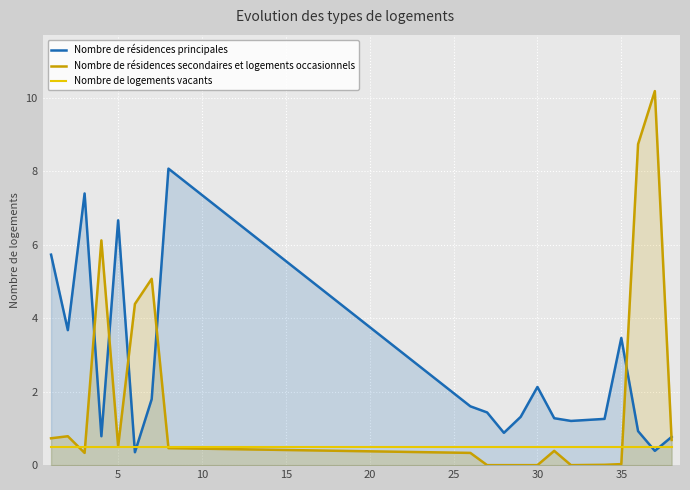

True or false: Nombre de résidences principales and Nombre de résidences secondaires et logements occasionnels intersect in this chart.

True